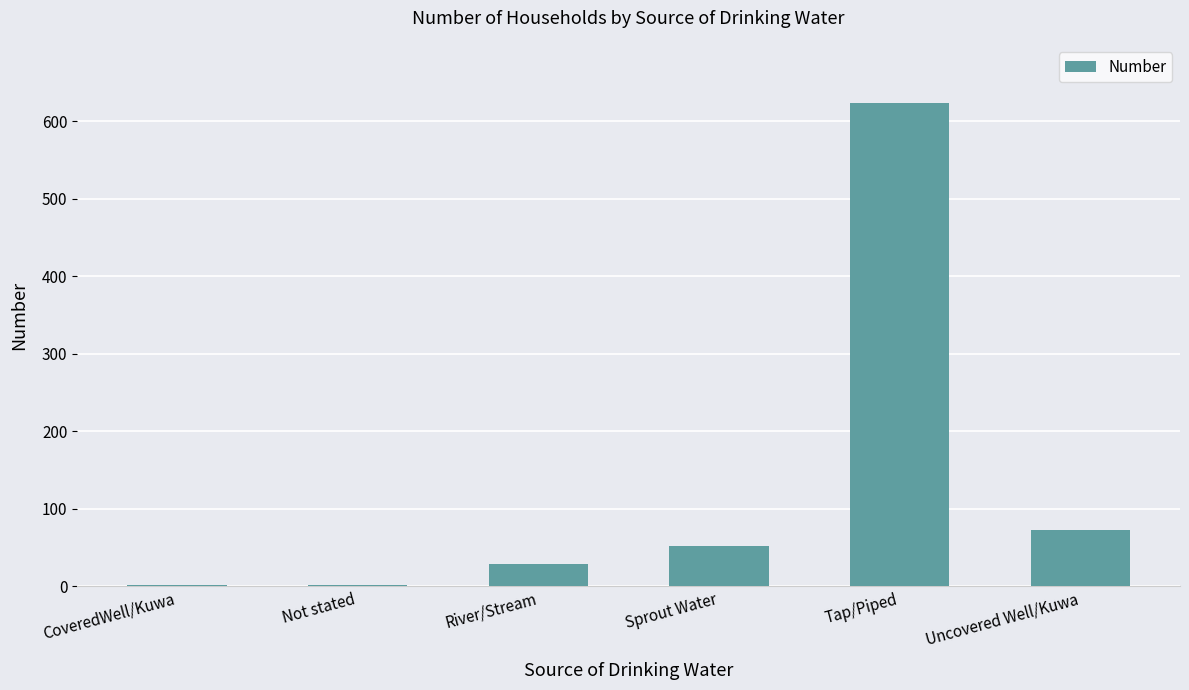

What is the ratio of the value at River/Stream to the value at Uncovered Well/Kuwa?

0.4